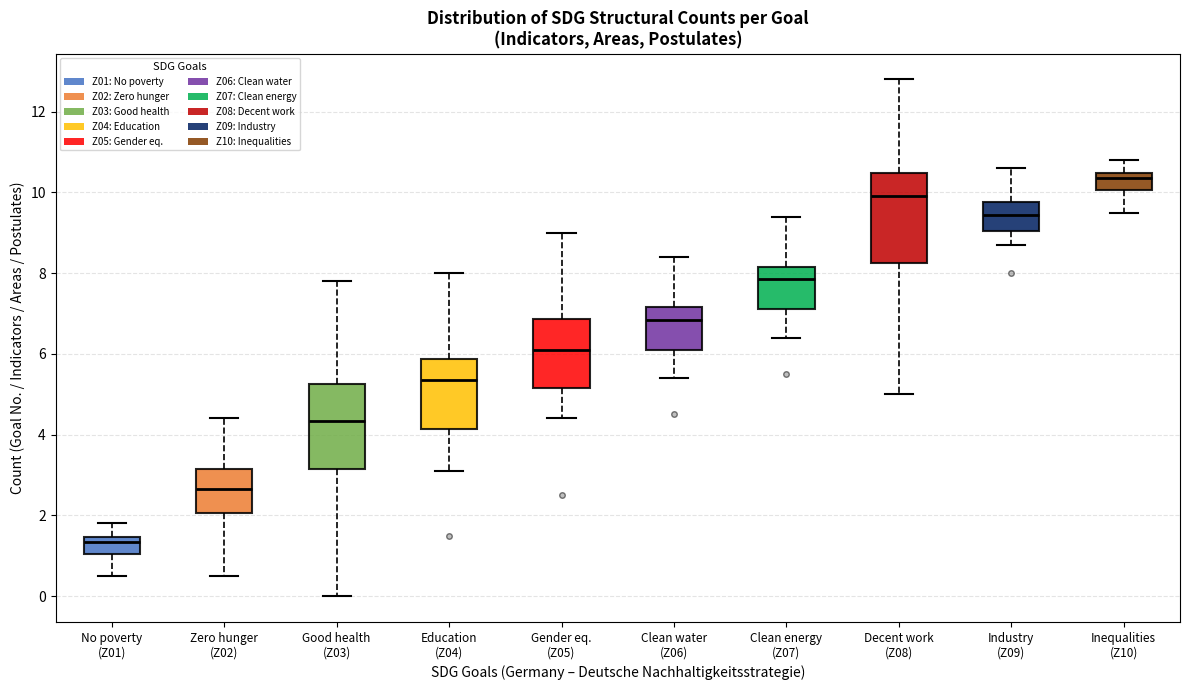

Where does the upper whisker of the box for Clean energy (Z07) end on the y-axis? The values are not printed on the chart, so give them approximately, as read against the axis.

9.4